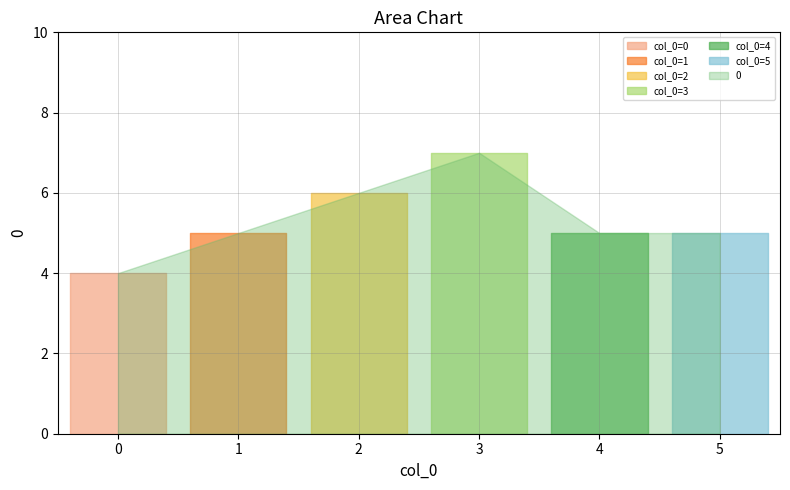

What is the average value?

5